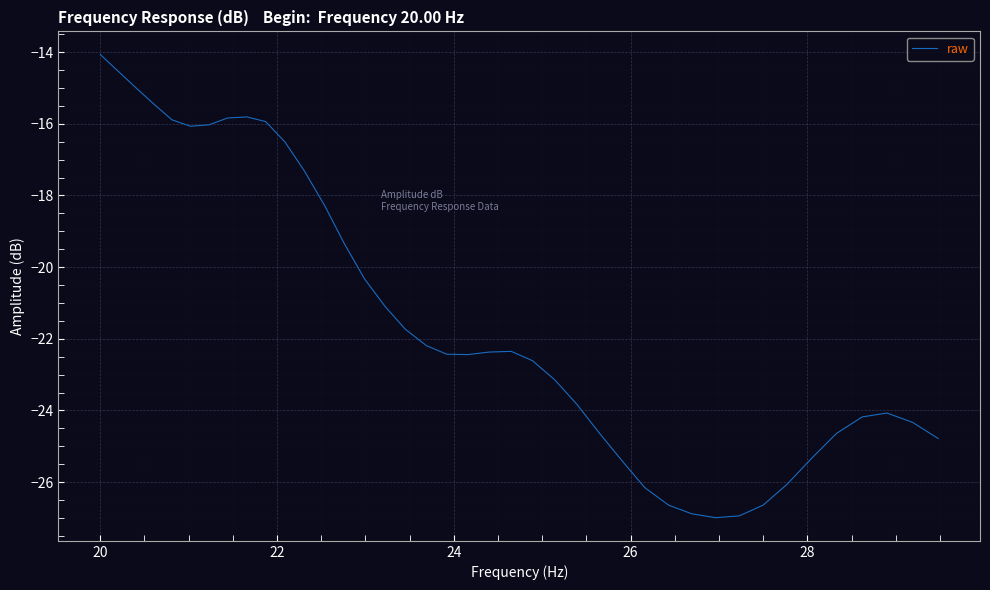

What is the difference between the maximum and minimum values?

12.9